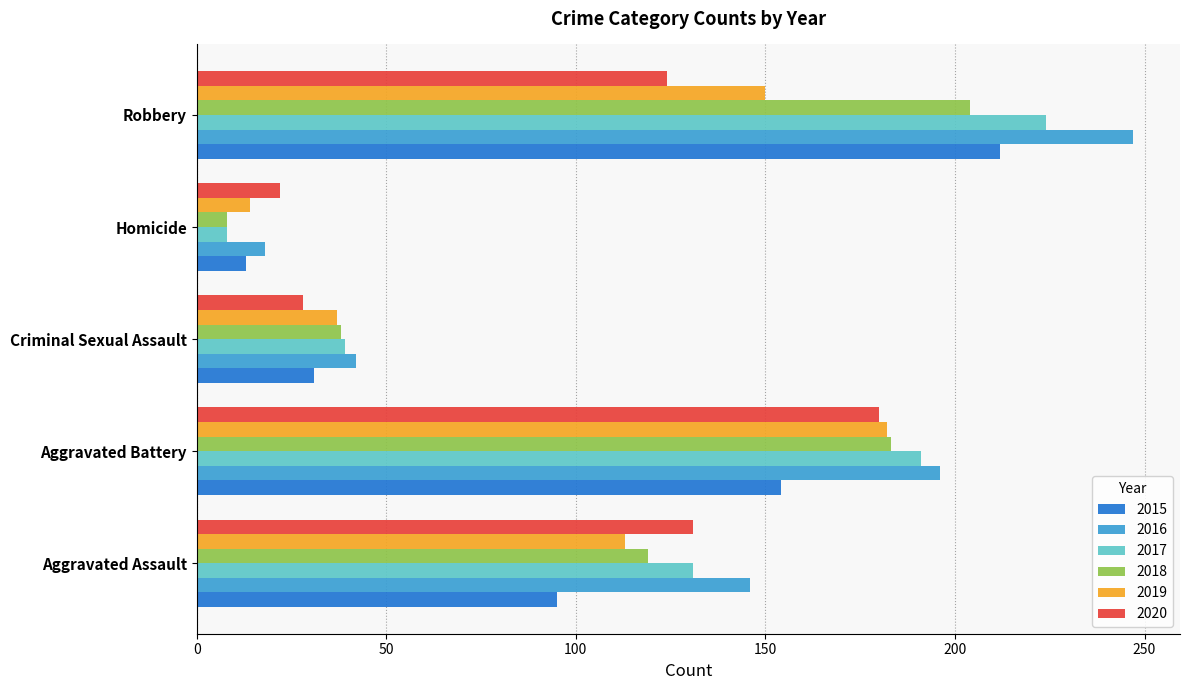

What is the difference between the highest and lowest values at Criminal Sexual Assault?

14